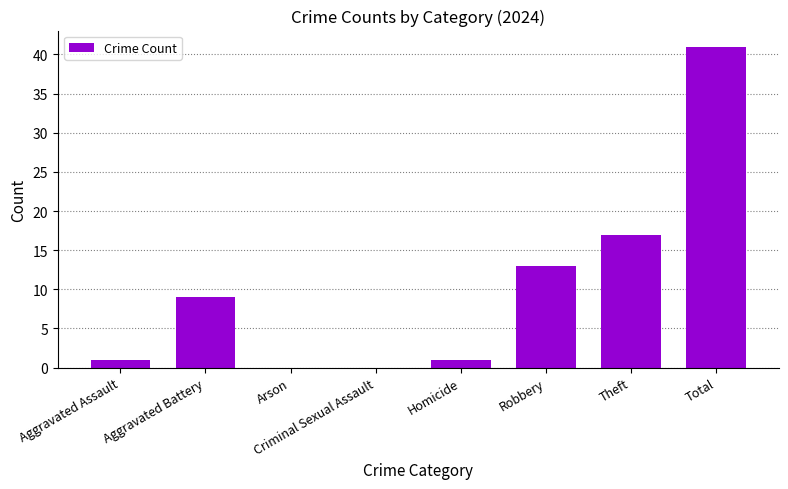

What is the sum of the values at Aggravated Assault and Aggravated Battery?

10